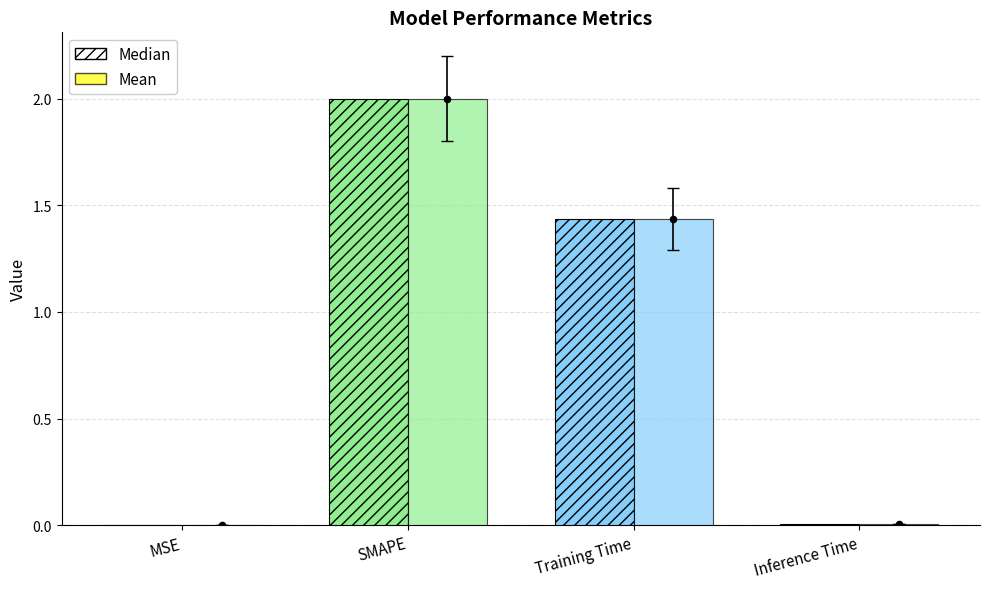

Is the value of Median at Training Time greater than the value of Mean at SMAPE?

No